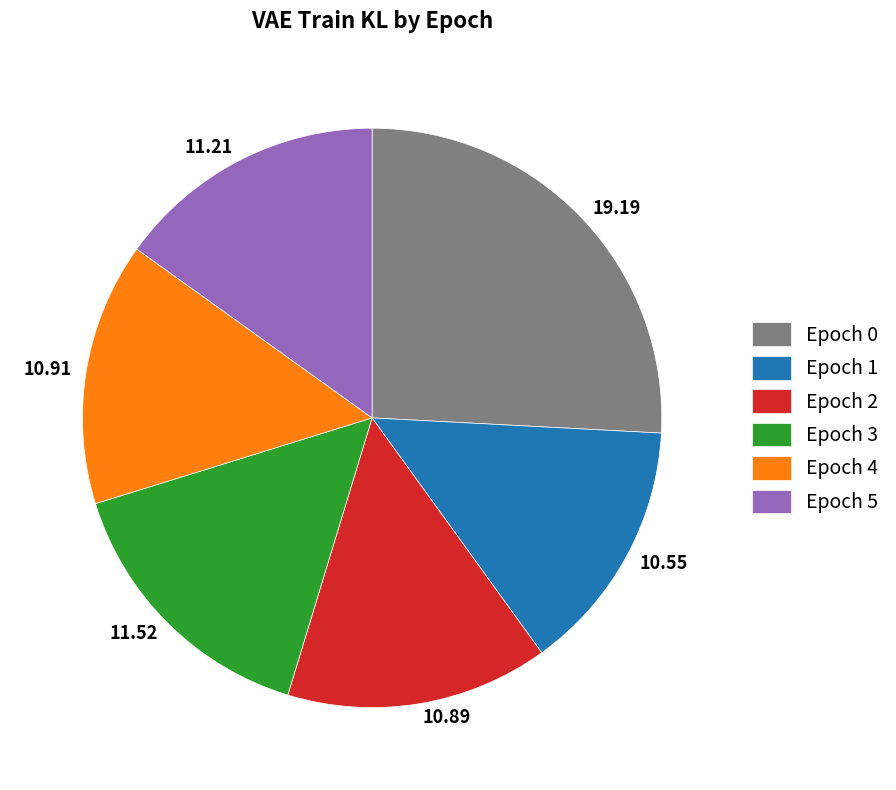

Approximately how many times larger is the value at 11.52 compared to 10.91?

1.1